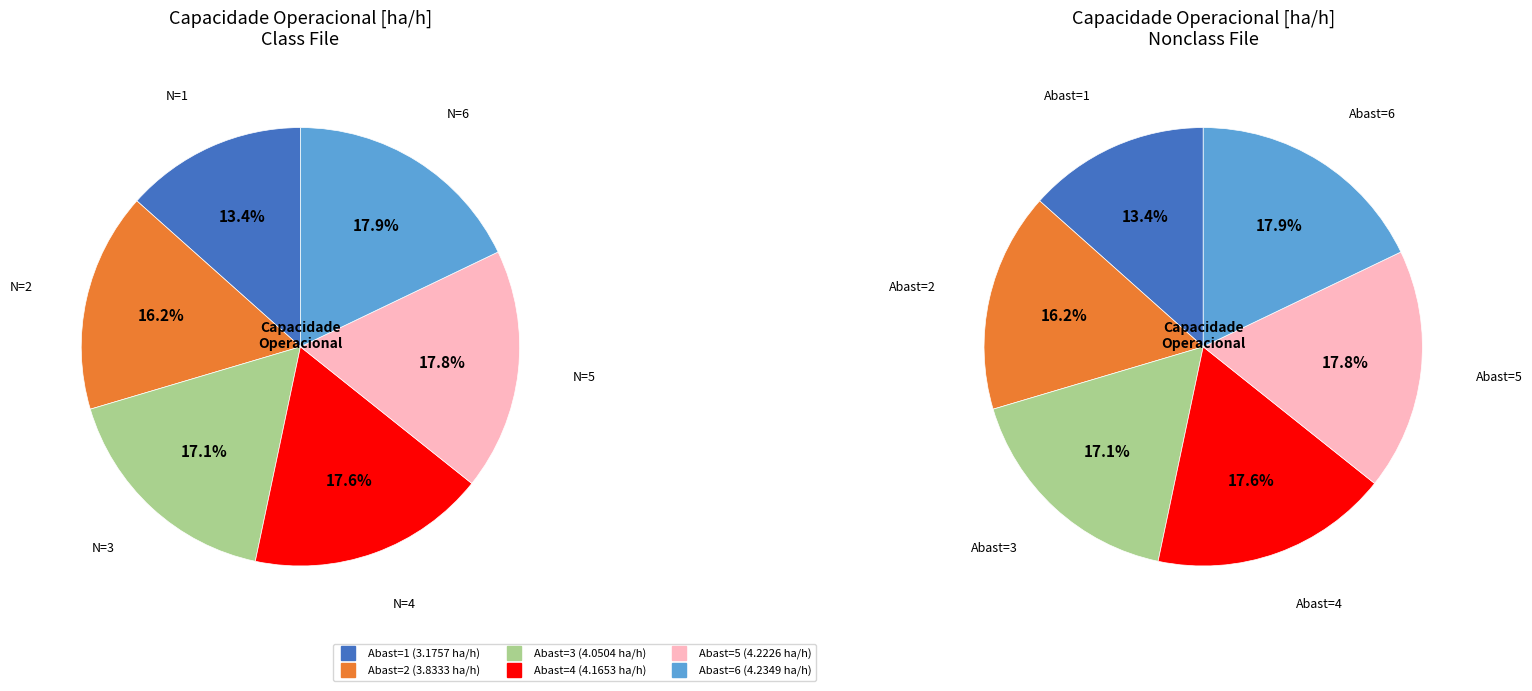

Is there any slice that represents more than half of the pie?

No